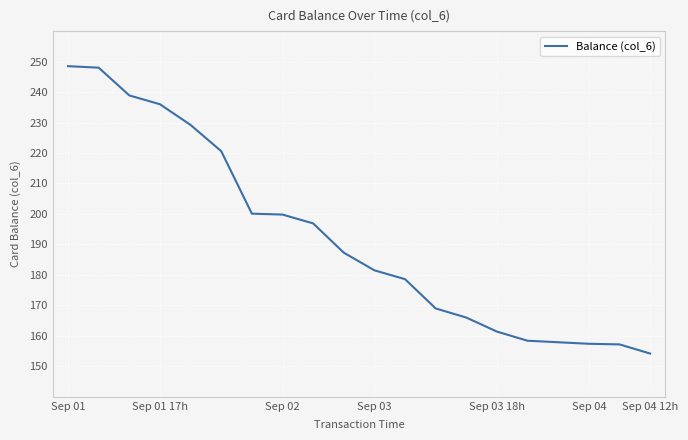

What is the difference between the maximum and minimum values?

94.3